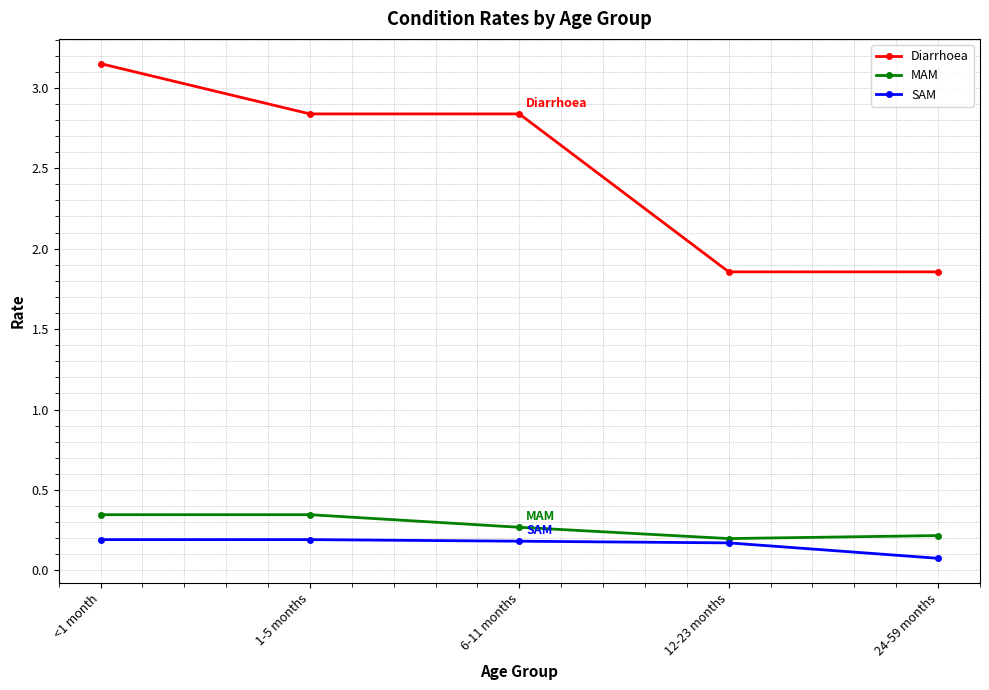

Which series has the largest total across all categories?

Diarrhoea